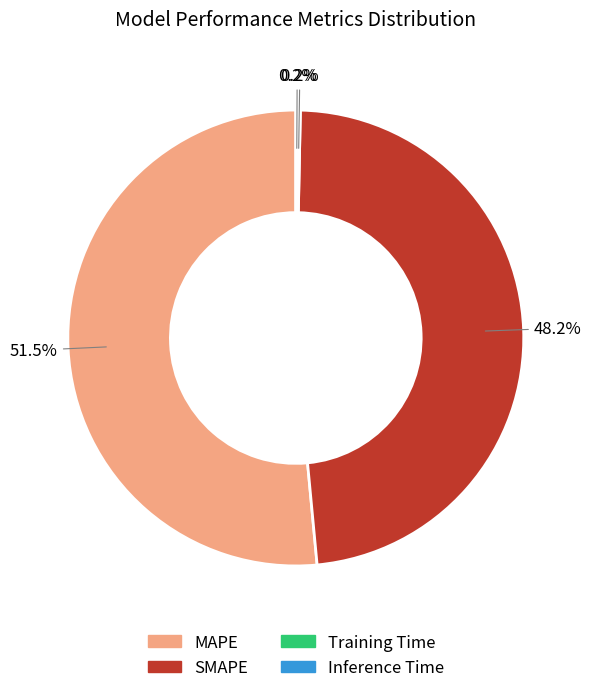

Which category has the biggest portion of the pie?

MAPE